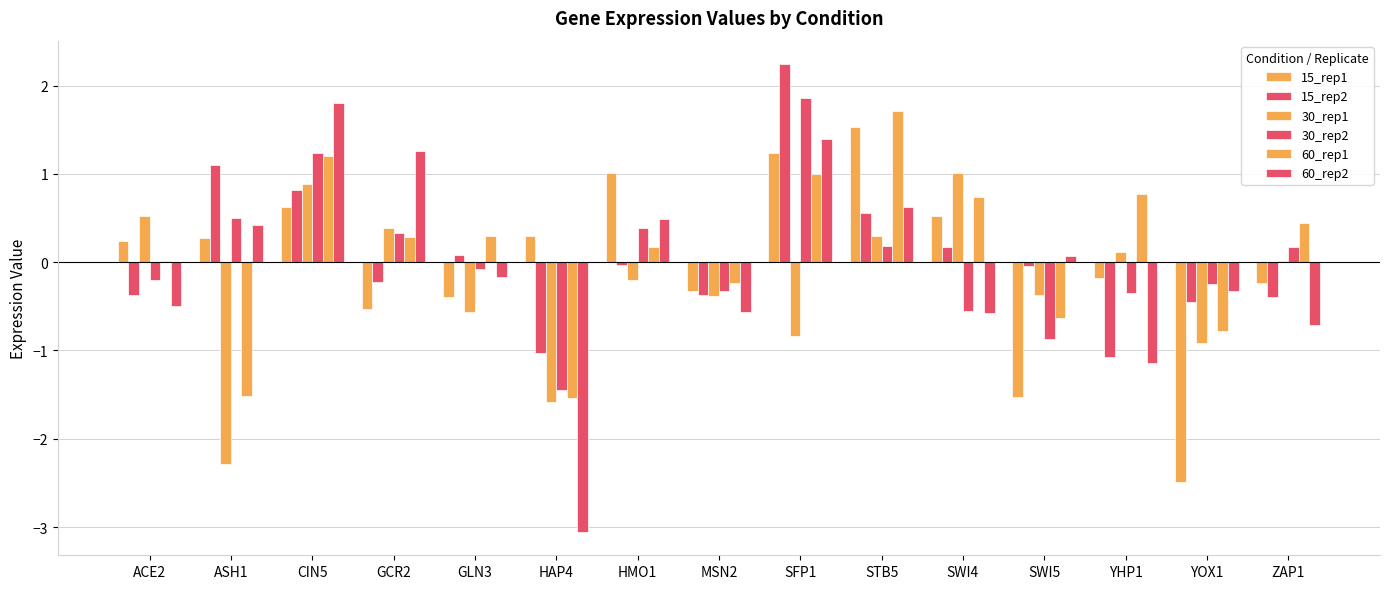

Are the bars grouped side by side (vs. stacked)?

Yes